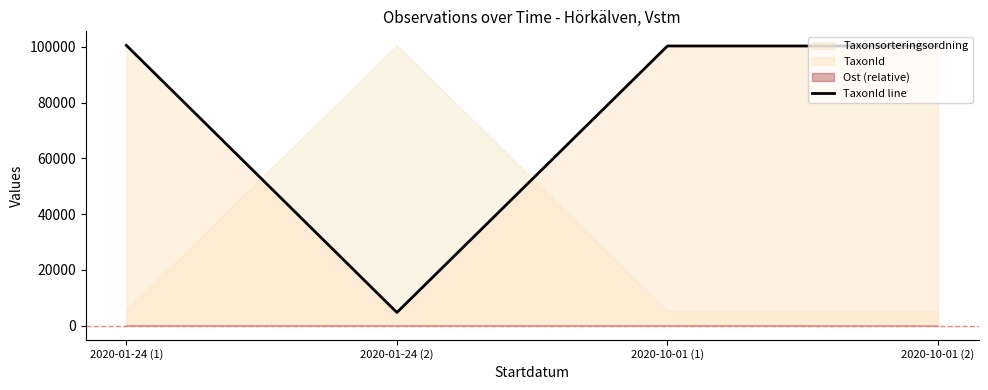

Between 2020-01-24 (2) and 2020-10-01 (2), which is larger?

2020-10-01 (2)